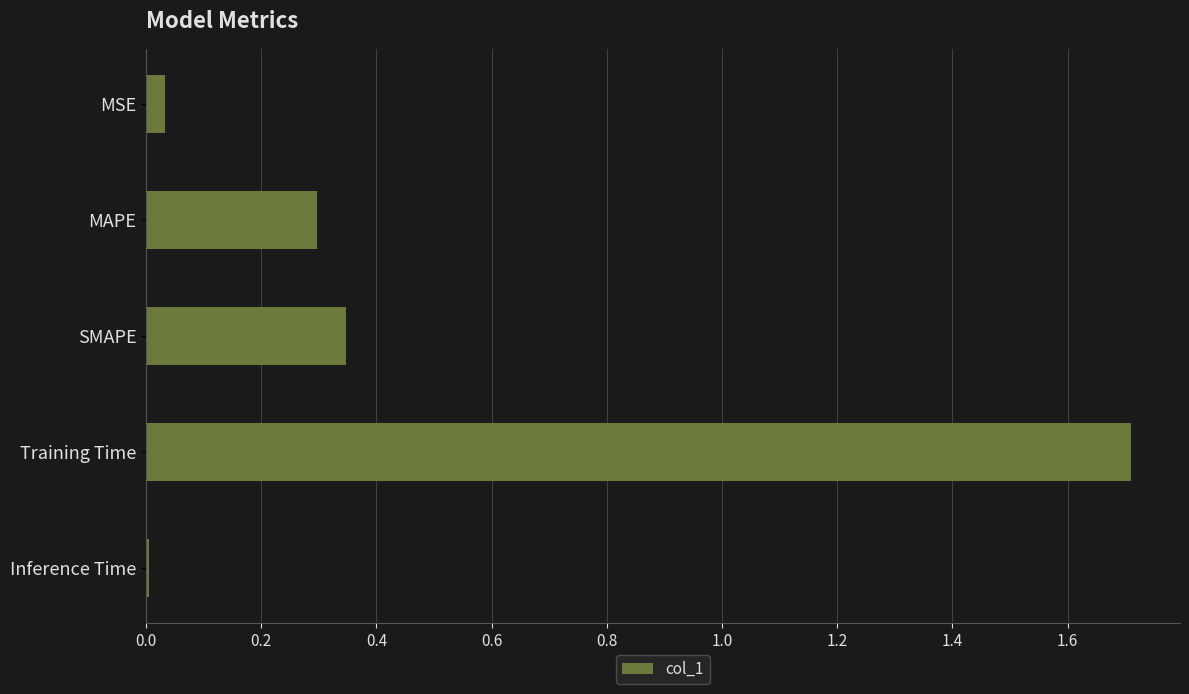

Which category has the highest value across all series?

Training Time